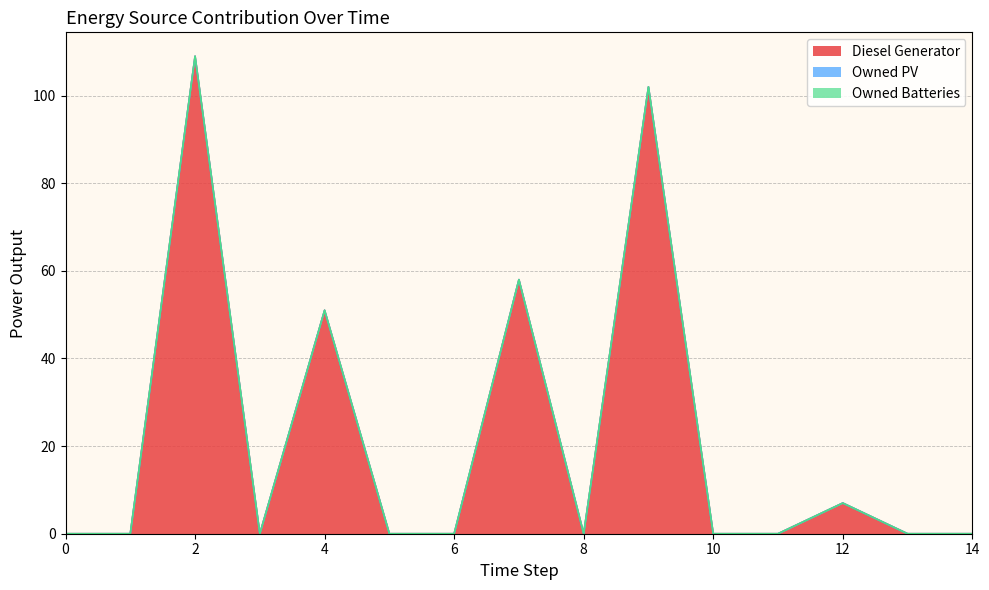

True or false: Owned PV and Diesel Generator intersect in this chart.

False